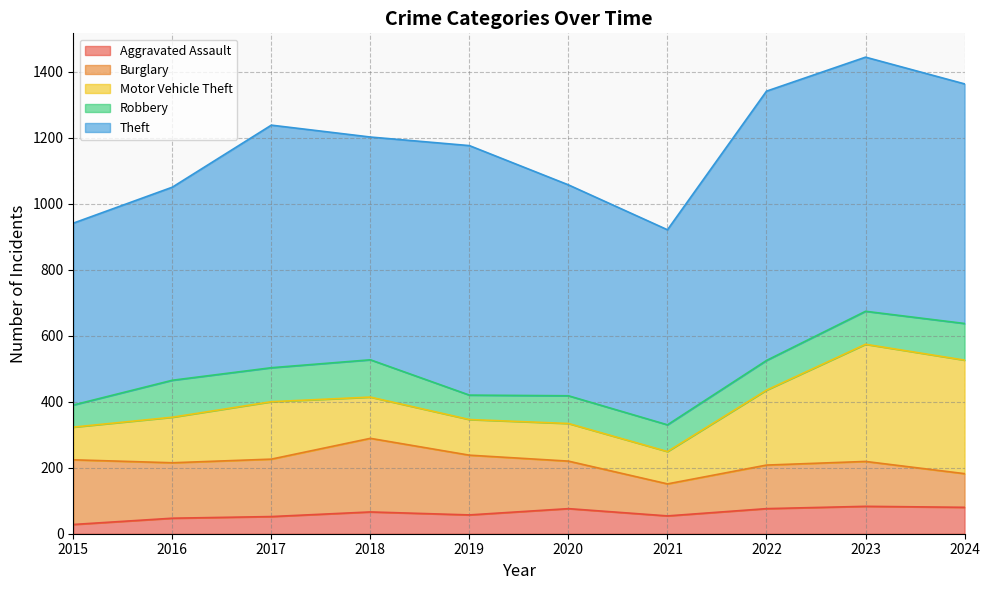

Does the chart have visible grid lines?

Yes